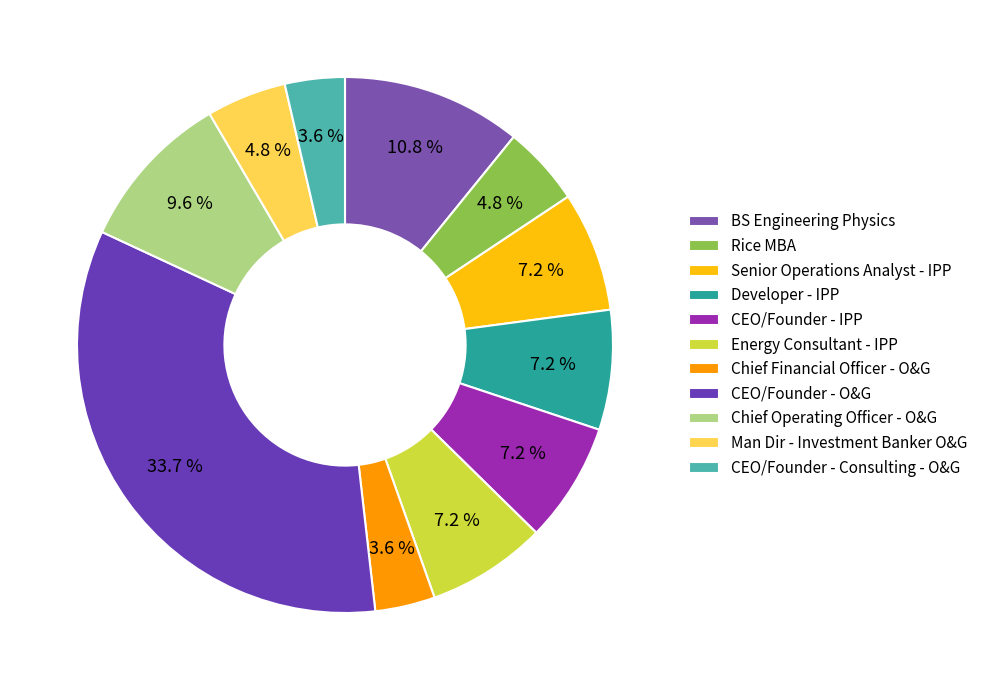

To the nearest percent, what portion does Chief Financial Officer - O&G represent?

4%